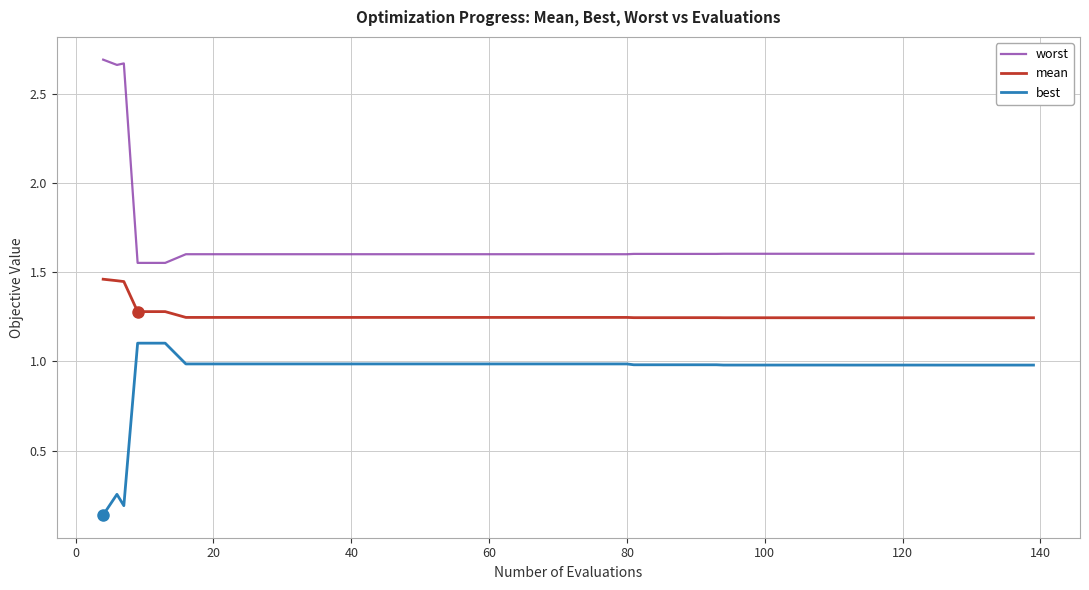

Rank the series by their average value, from highest to lowest.

worst, mean, best